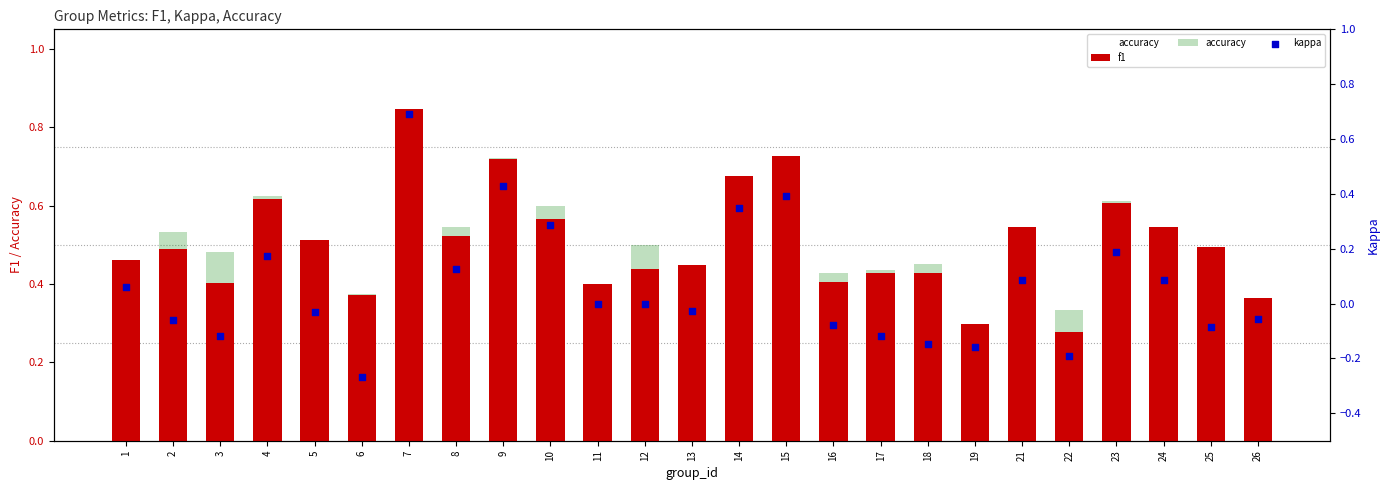

What are all the series names shown in the legend?

accuracy, f1, kappa